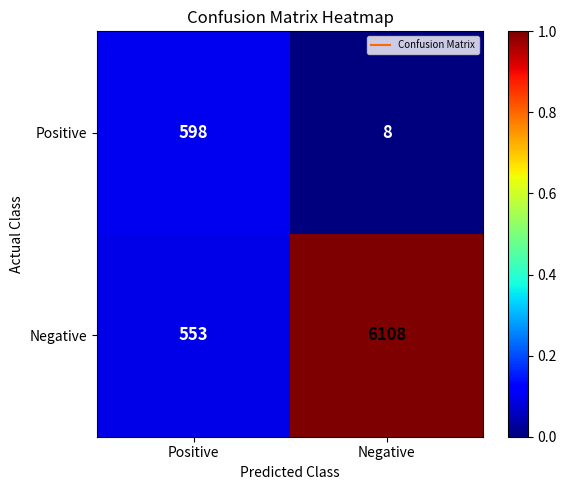

What is the sum of all Positive values?

606